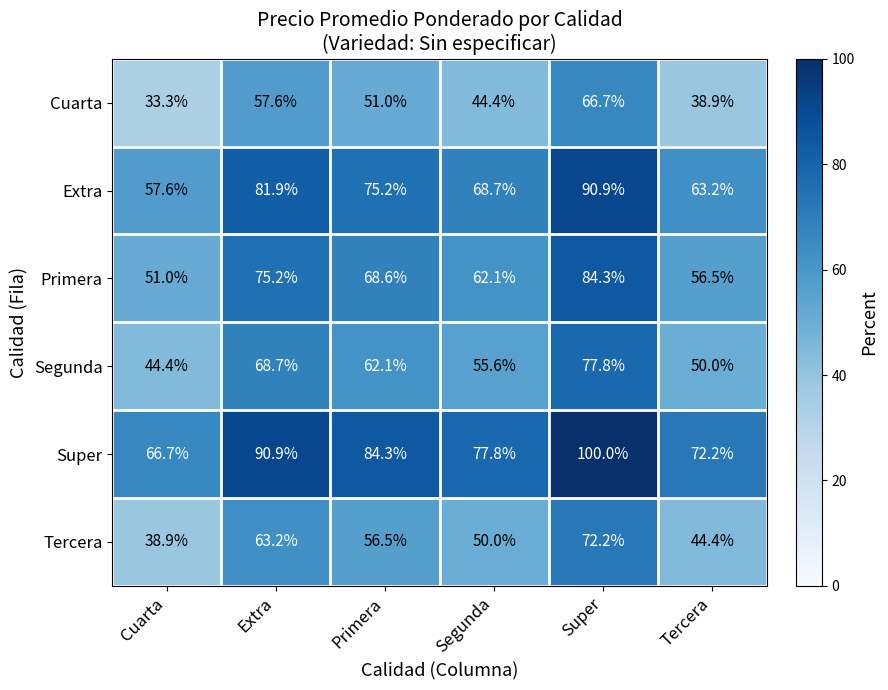

What is the difference between the maximum and minimum values in the Tercera series?

33.3